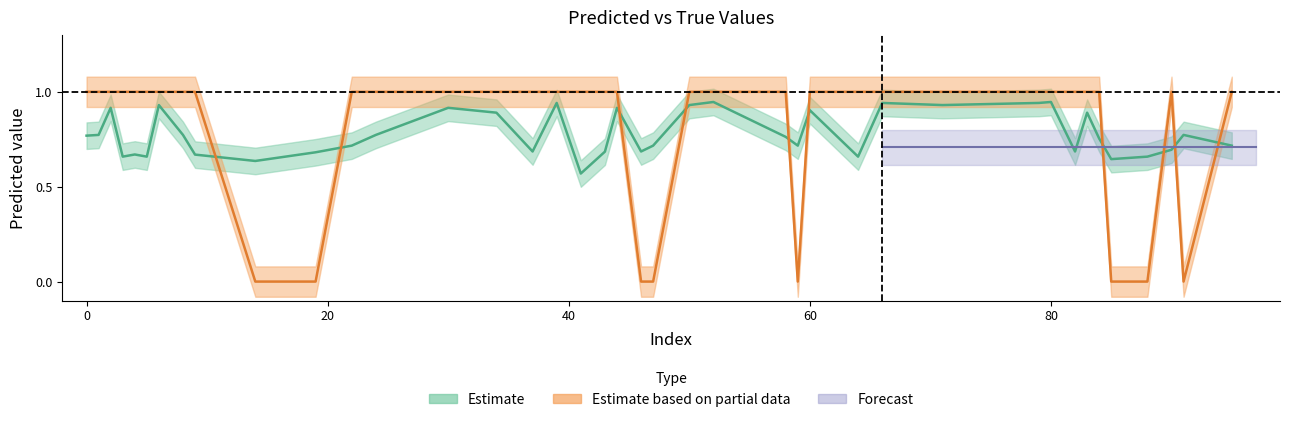

What is the difference between the y_true values at 66 and 46?

1.0